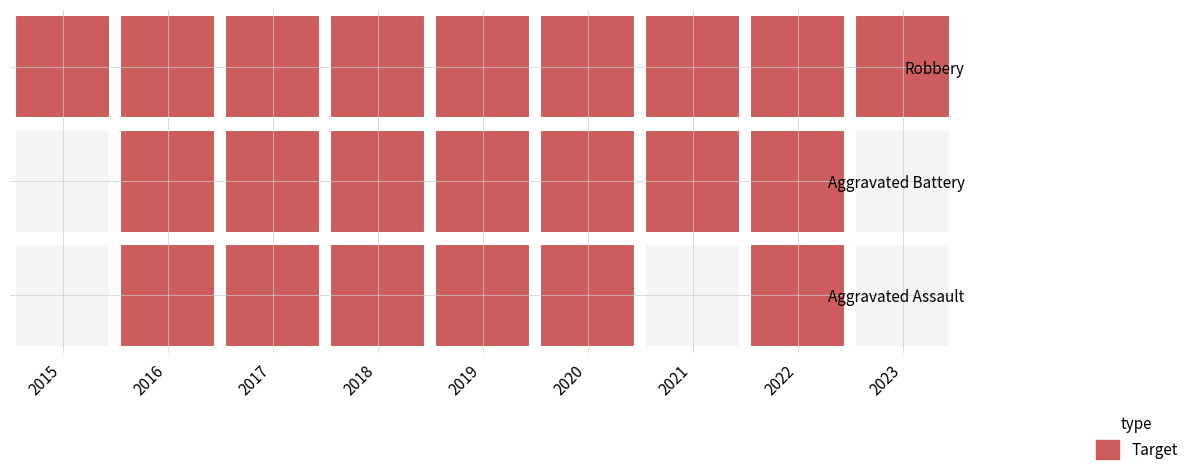

The value of Aggravated Assault at 2018 is 2. True or false?

True